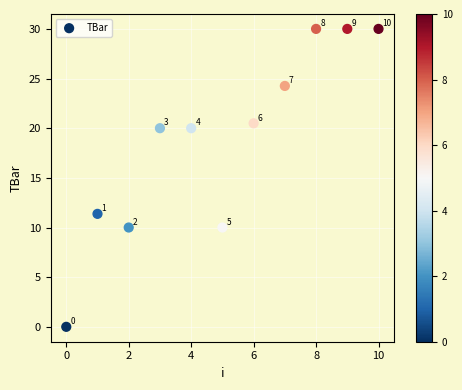

What Y value in the scatter plot is closest to 15?

11.4